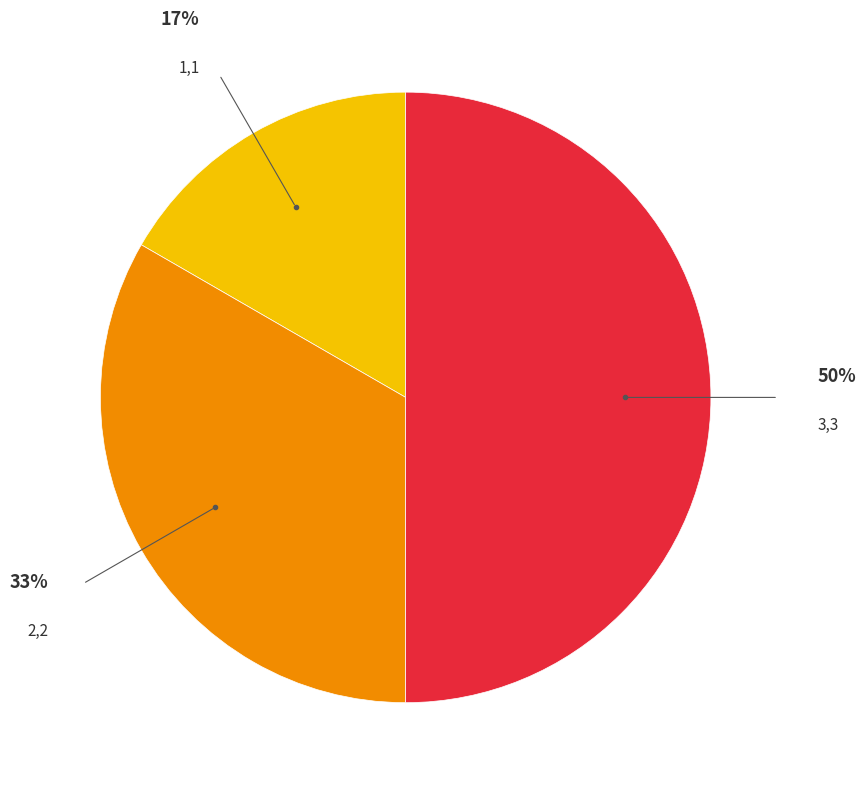

To the nearest percent, what is the average slice percentage?

33%